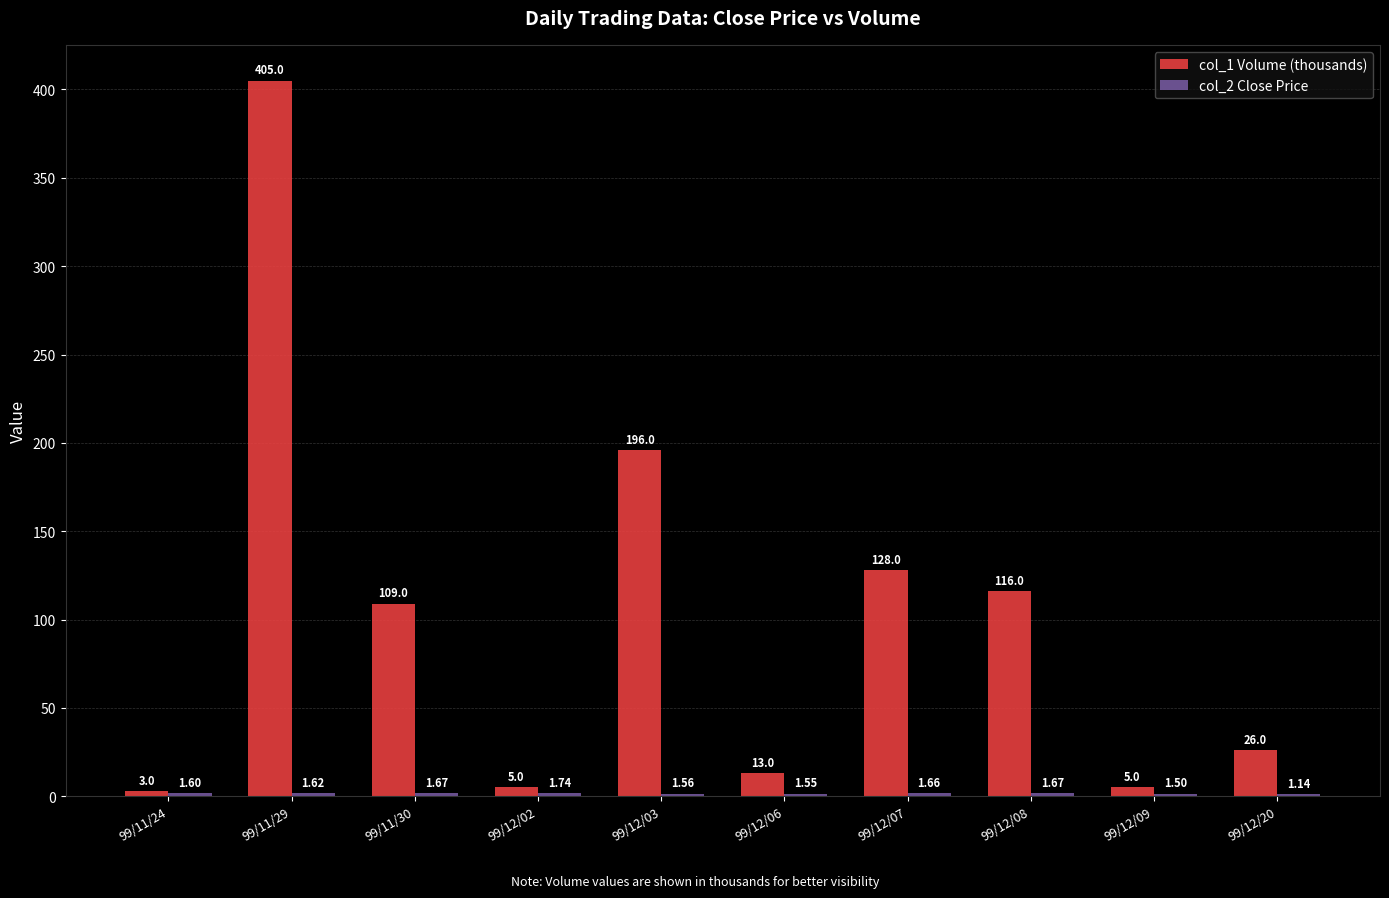

What is the total value across all series at 99/12/07?

129.7